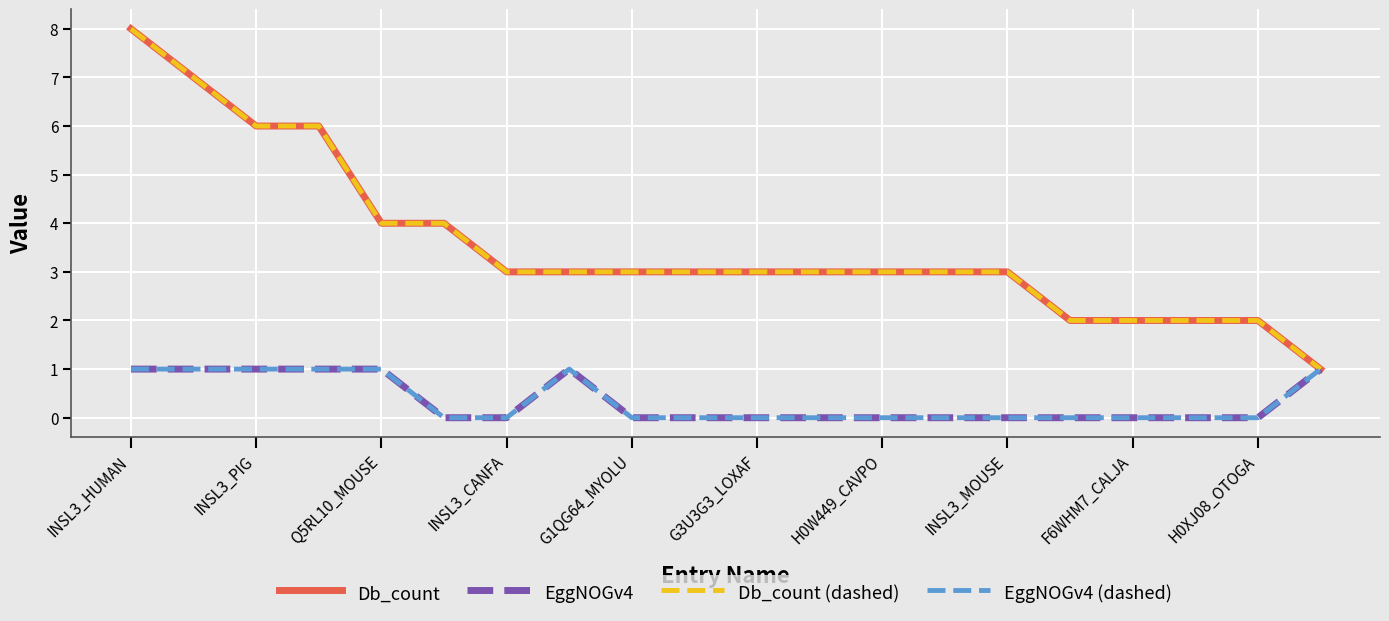

What is the maximum value shown in the chart?

8